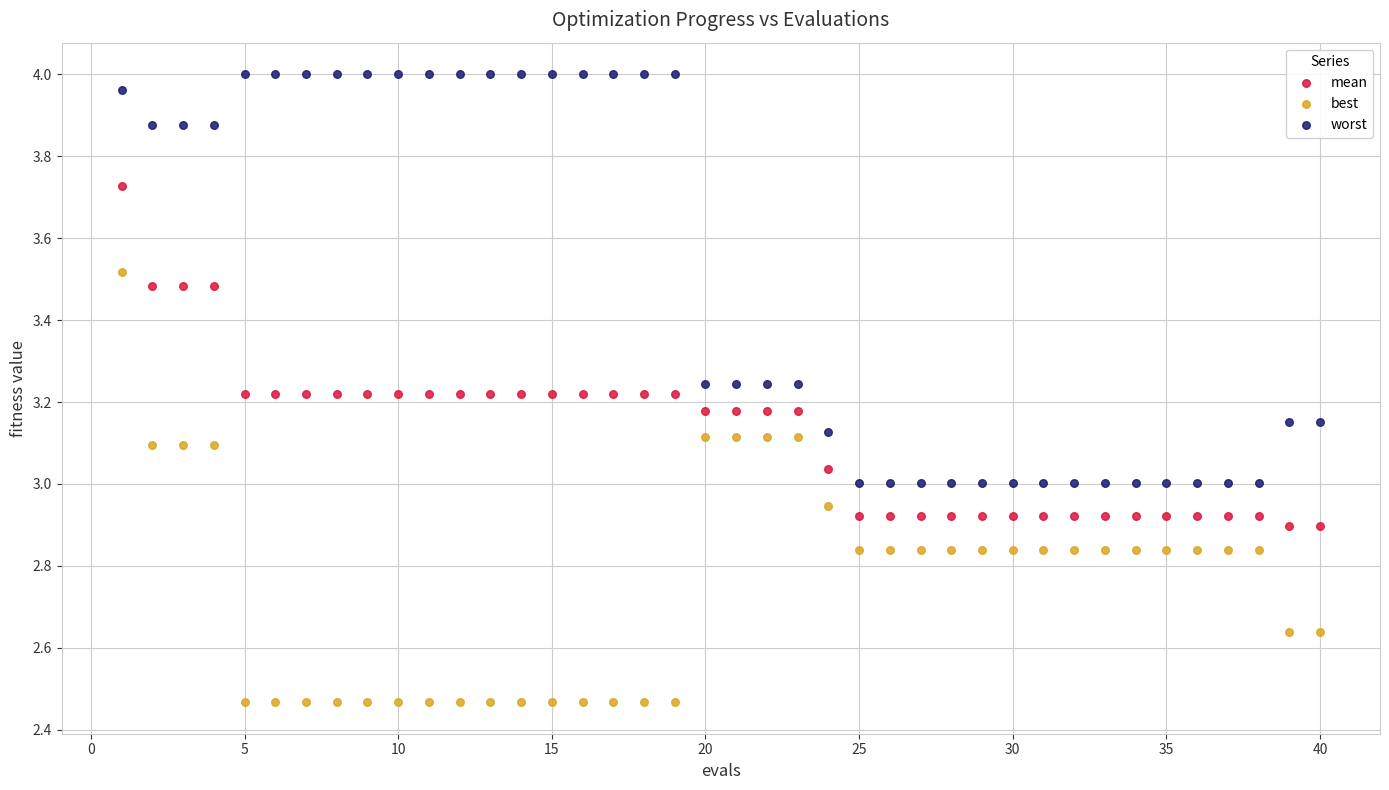

Which series contains the lowest Y value?

best